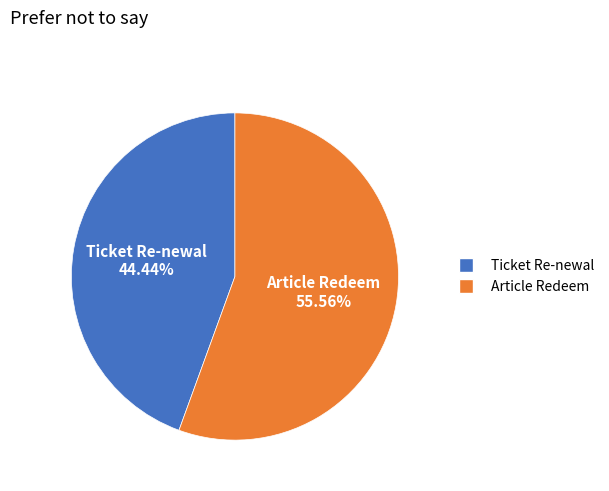

What percentage is NOT represented by Article Redeem?

44.4%